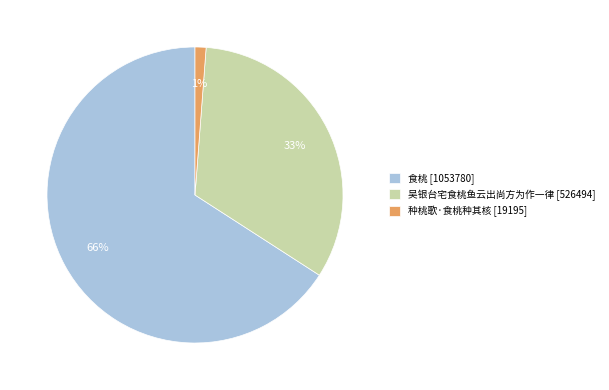

To the nearest percent, what portion does 吴银台宅食桃鱼云出尚方为作一律 represent?

33%